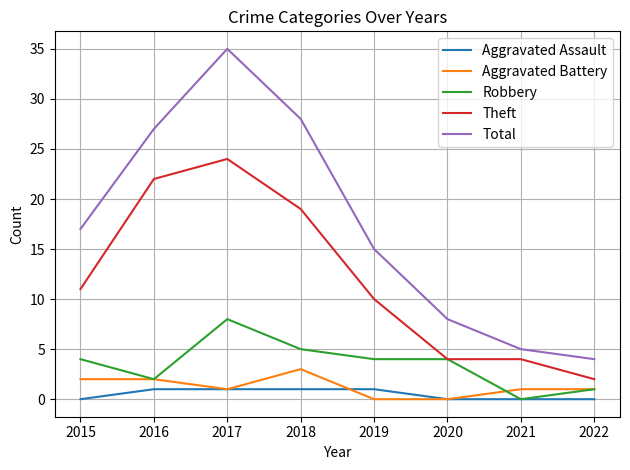

Is it true that Robbery equals 5 at 2018?

True